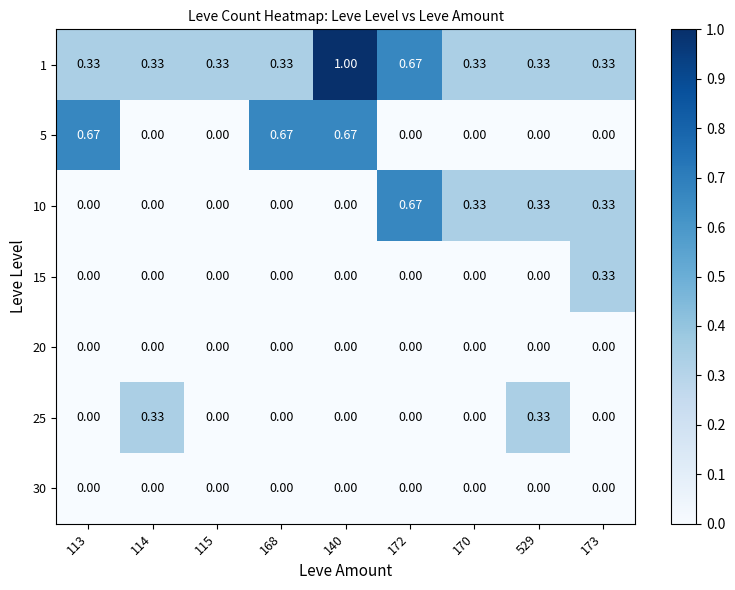

Reading left to right, what are all the values shown in this chart?

1: 113=0.3	114=0.3	115=0.3	168=0.3	140=1.0	172=0.7	170=0.3	529=0.3	173=0.3
5: 113=0.7	114=0.0	115=0.0	168=0.7	140=0.7	172=0.0	170=0.0	529=0.0	173=0.0
10: 113=0.0	114=0.0	115=0.0	168=0.0	140=0.0	172=0.7	170=0.3	529=0.3	173=0.3
15: 113=0.0	114=0.0	115=0.0	168=0.0	140=0.0	172=0.0	170=0.0	529=0.0	173=0.3
20: 113=0.0	114=0.0	115=0.0	168=0.0	140=0.0	172=0.0	170=0.0	529=0.0	173=0.0
25: 113=0.0	114=0.3	115=0.0	168=0.0	140=0.0	172=0.0	170=0.0	529=0.3	173=0.0
30: 113=0.0	114=0.0	115=0.0	168=0.0	140=0.0	172=0.0	170=0.0	529=0.0	173=0.0